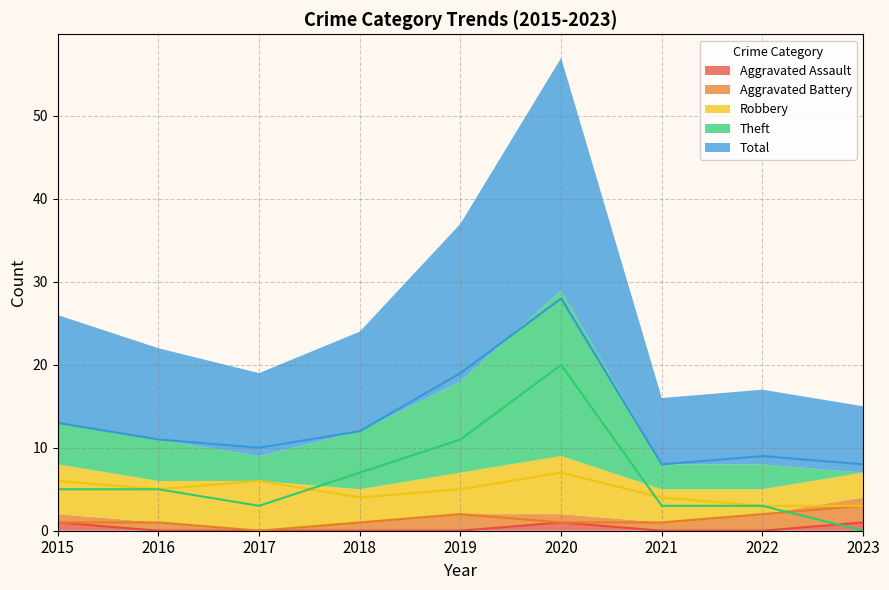

The Aggravated Battery series shows 1 at 2020. True or false?

True